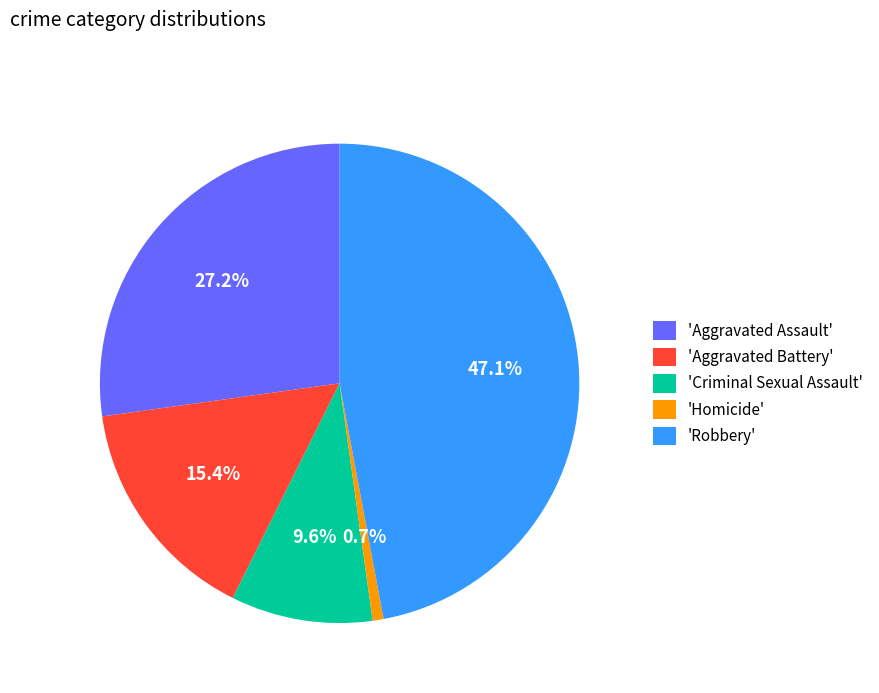

Count the number of slices in the pie.

5